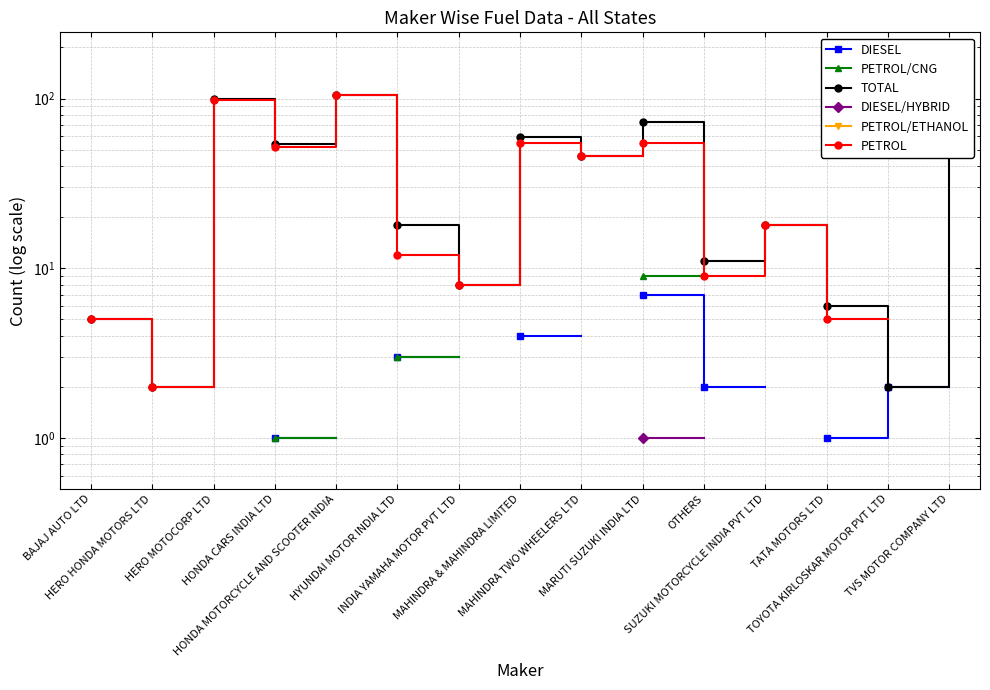

What is the approximate value of DIESEL at OTHERS?

2.0